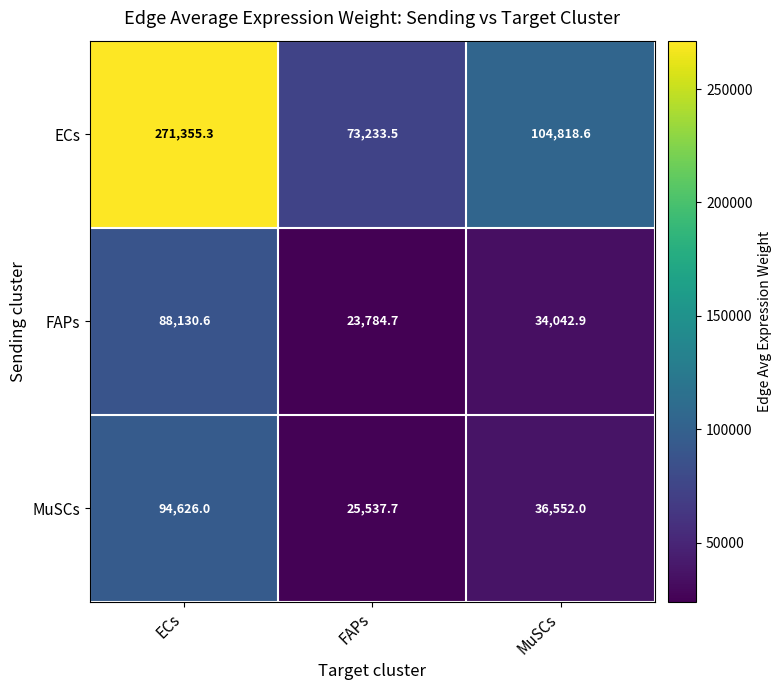

Rank the series by their maximum value, from lowest to highest.

FAPs, MuSCs, ECs